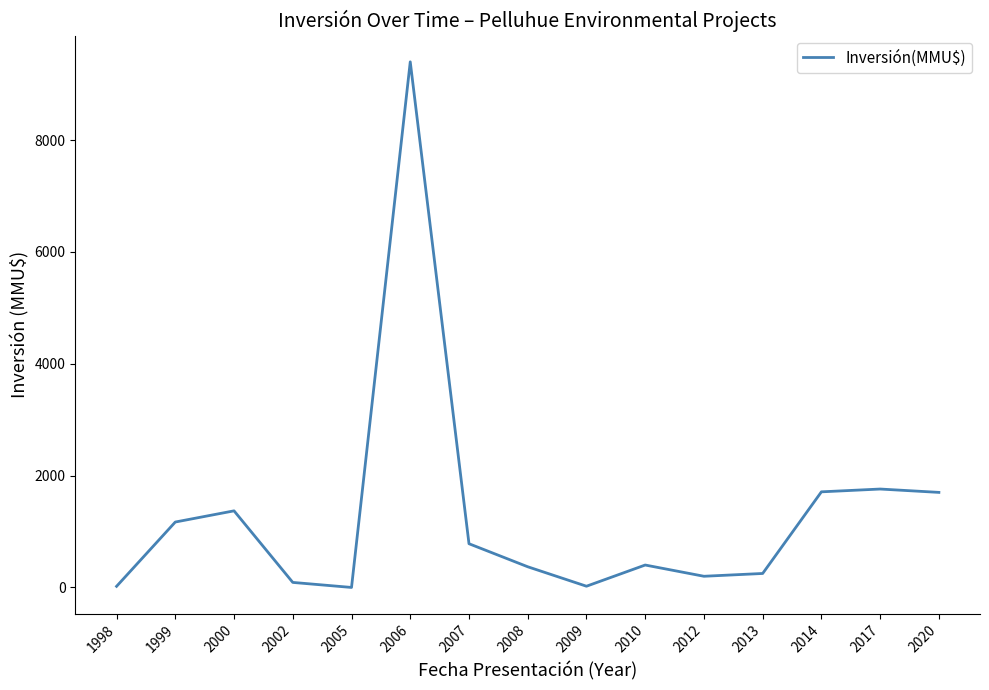

What is the change in value from 2005 to 2006?

+9400